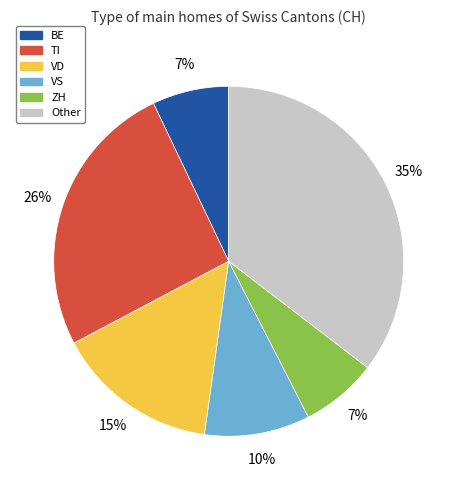

To the nearest percent, what is the average slice percentage?

17%